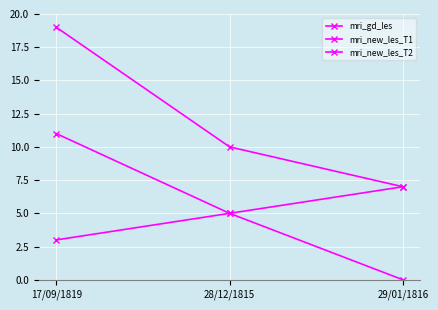

What is the difference between the mri_new_les_T2 values at 29/01/1816 and 17/09/1819?

4